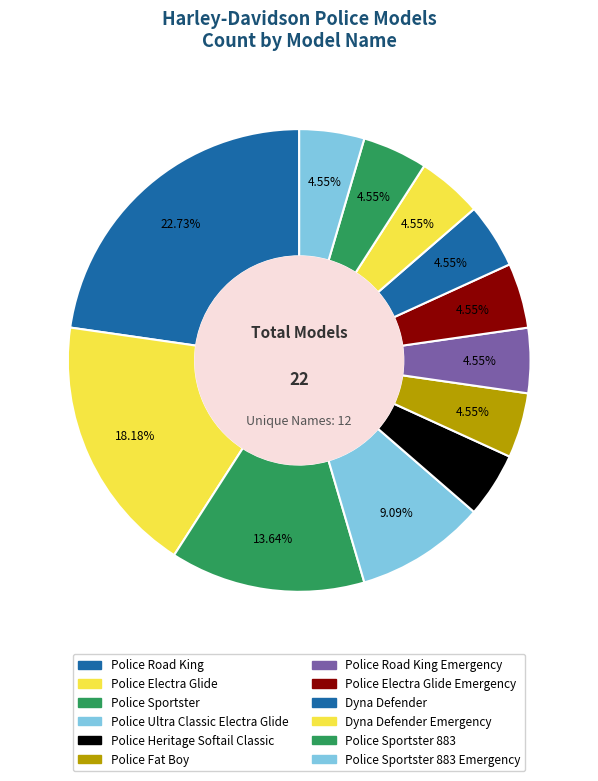

Does Police Ultra Classic Electra Glide represent more than half of the total?

No